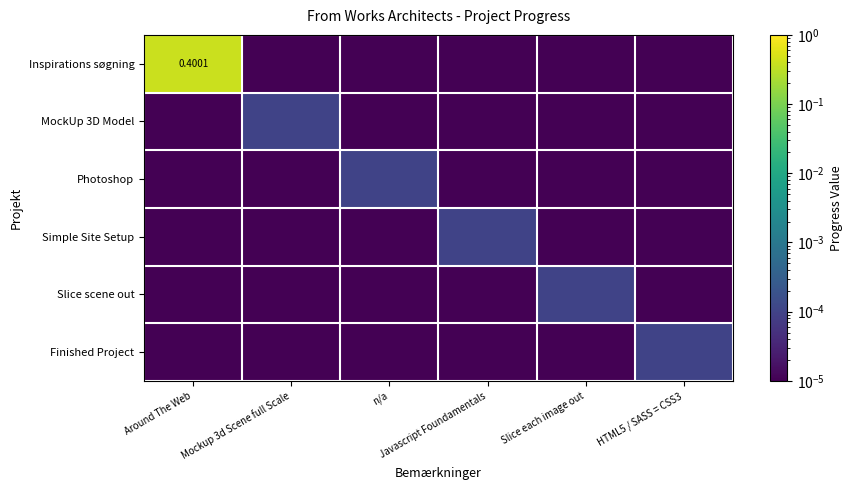

At which category is the sum across all series the highest?

Around The Web